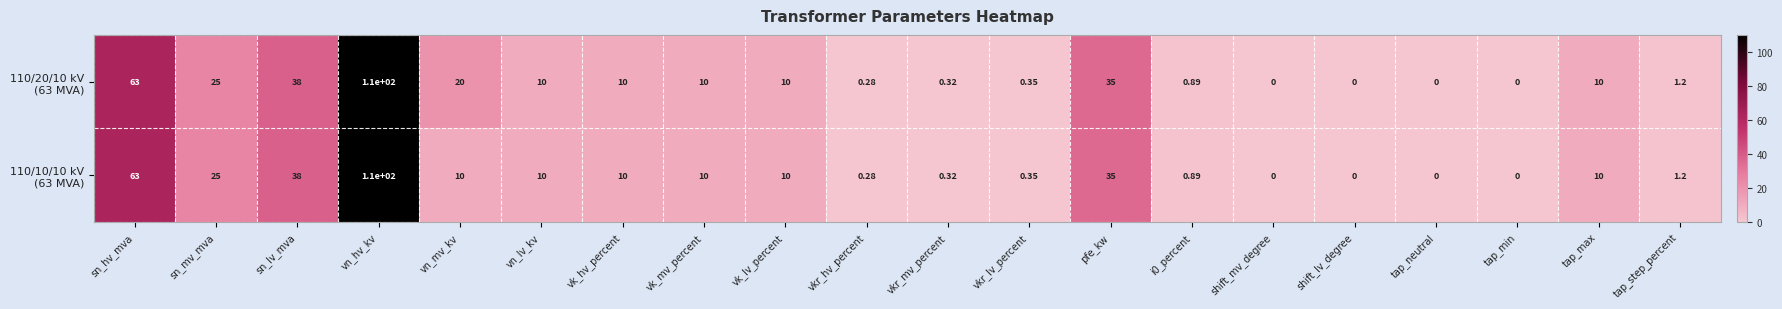

Which label corresponds to the largest value in the chart?

vn_hv_kv